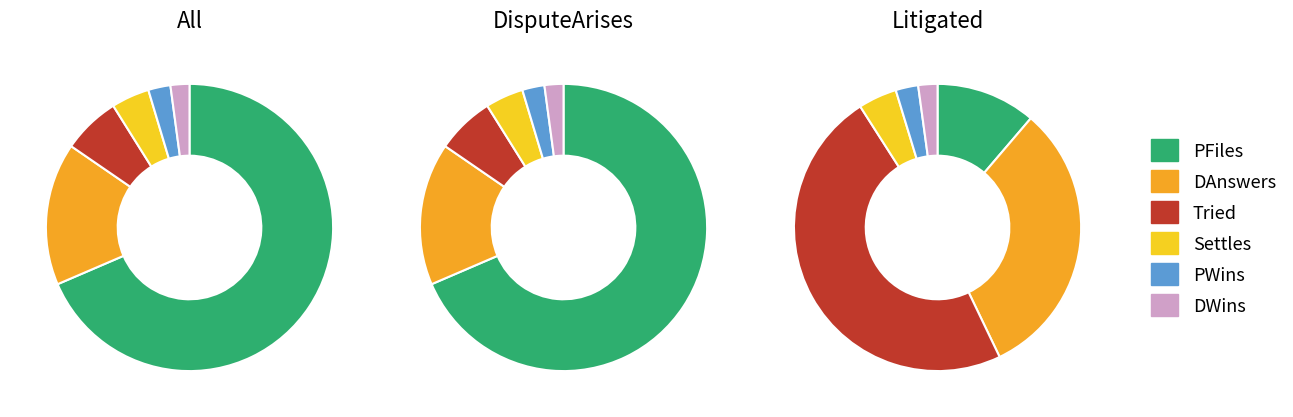

Is there a majority slice in this chart?

Yes